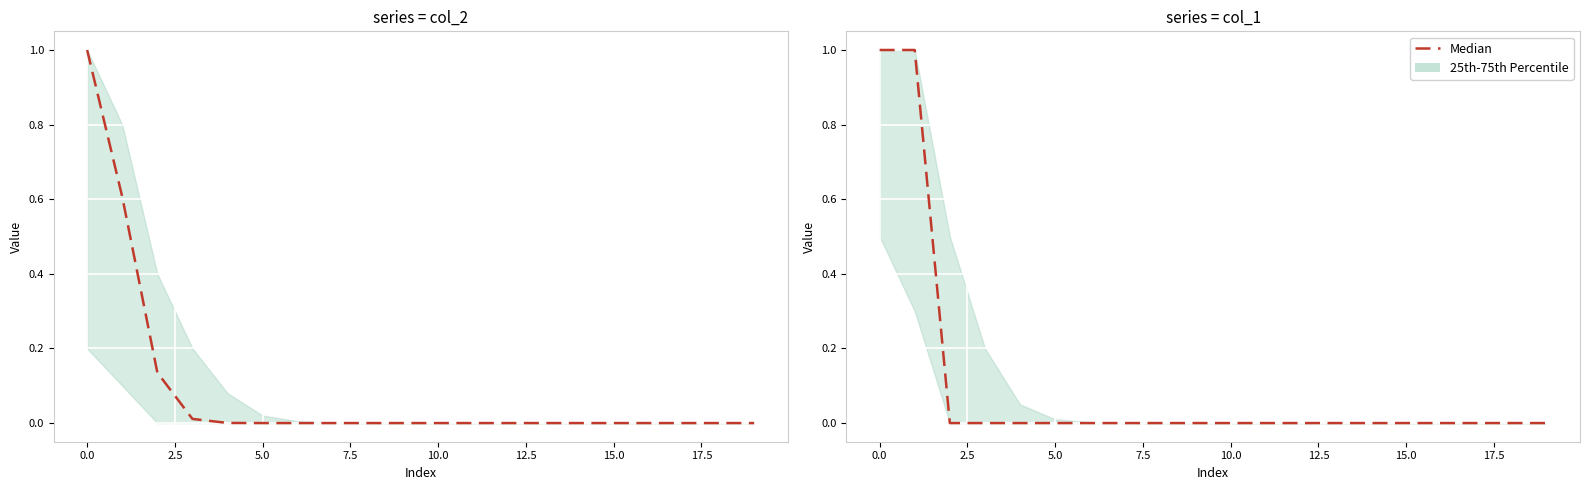

True or false: the data shows 1 at 17.

False